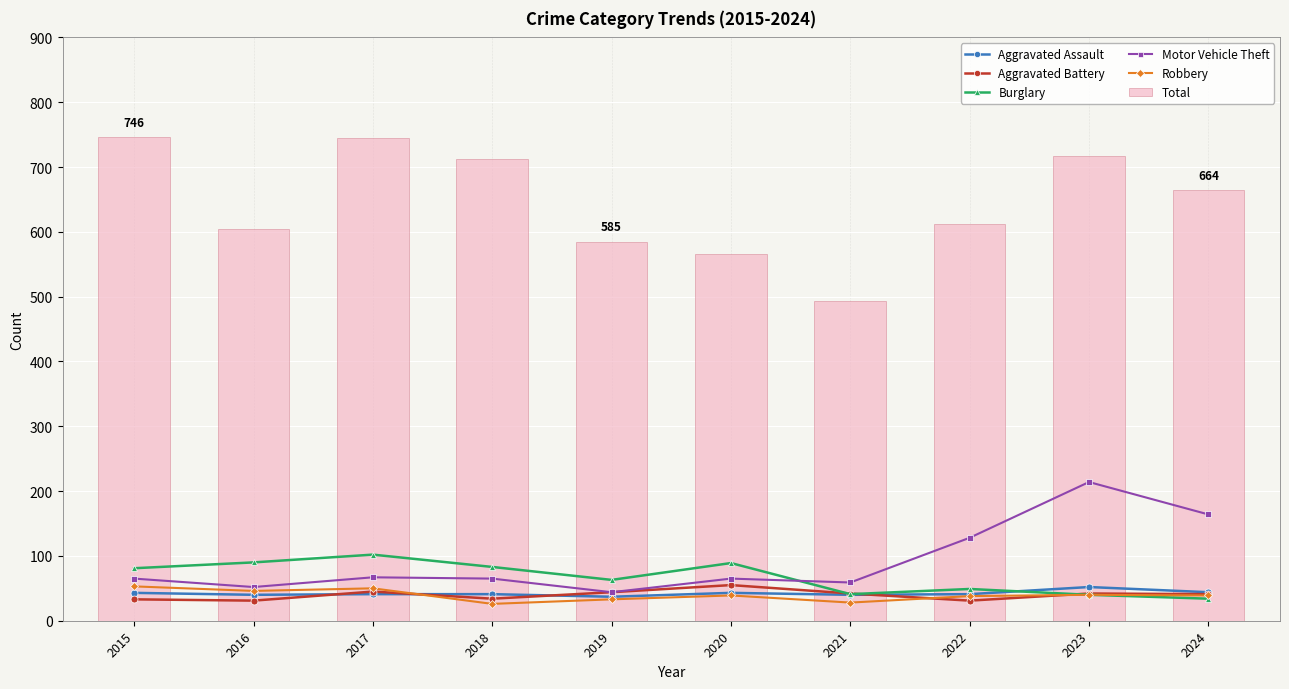

Reading left to right, what are all the values shown in this chart?

Aggravated Assault: 2015=43	2016=40	2017=41	2018=41	2019=37	2020=43	2021=40	2022=41	2023=52	2024=44
Aggravated Battery: 2015=33	2016=31	2017=45	2018=34	2019=44	2020=55	2021=42	2022=31	2023=42	2024=41
Burglary: 2015=81	2016=90	2017=102	2018=83	2019=63	2020=89	2021=41	2022=49	2023=40	2024=34
Motor Vehicle Theft: 2015=65	2016=52	2017=67	2018=65	2019=44	2020=65	2021=59	2022=128	2023=214	2024=164
Robbery: 2015=53	2016=46	2017=50	2018=26	2019=33	2020=39	2021=28	2022=38	2023=40	2024=39
Total: 2015=746	2016=604	2017=745	2018=712	2019=585	2020=566	2021=493	2022=612	2023=717	2024=664